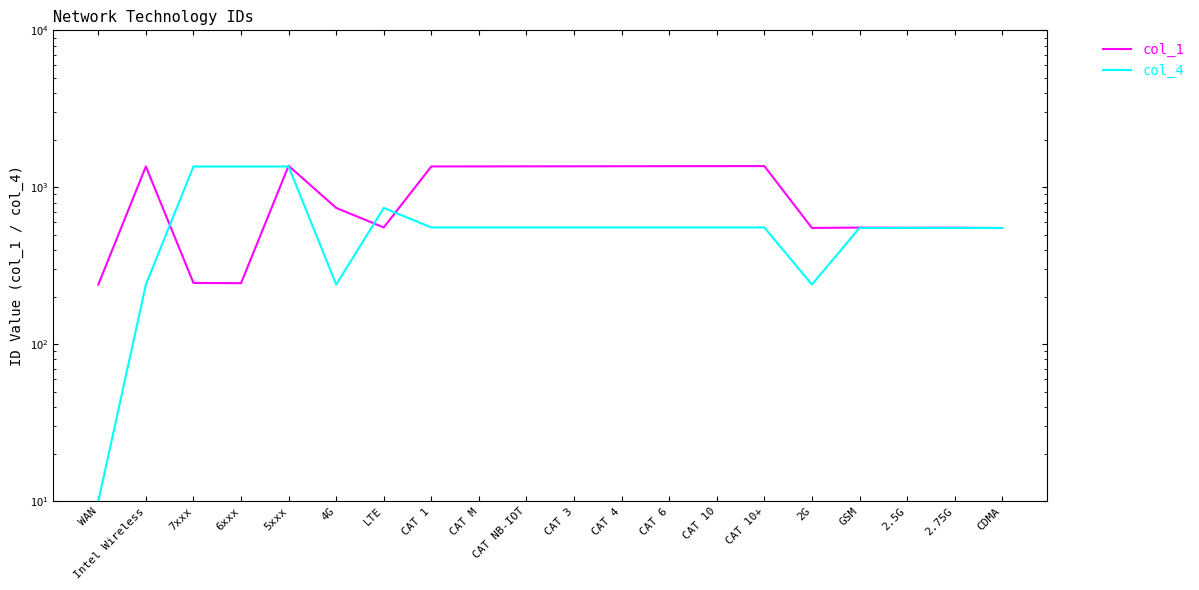

Count the number of data series in this chart.

2